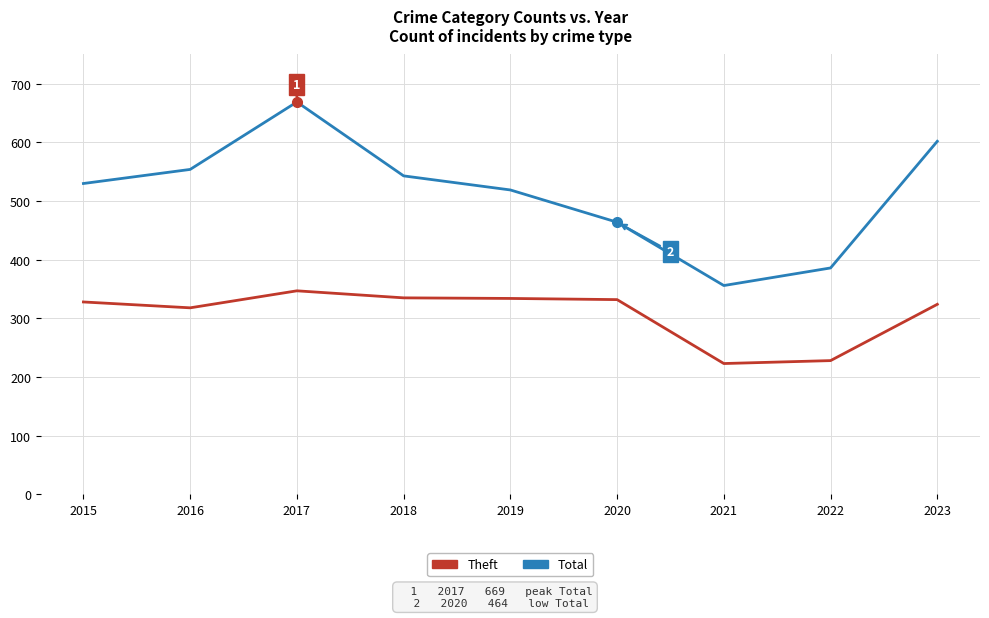

Is it true that Total equals 620 at 2021?

False